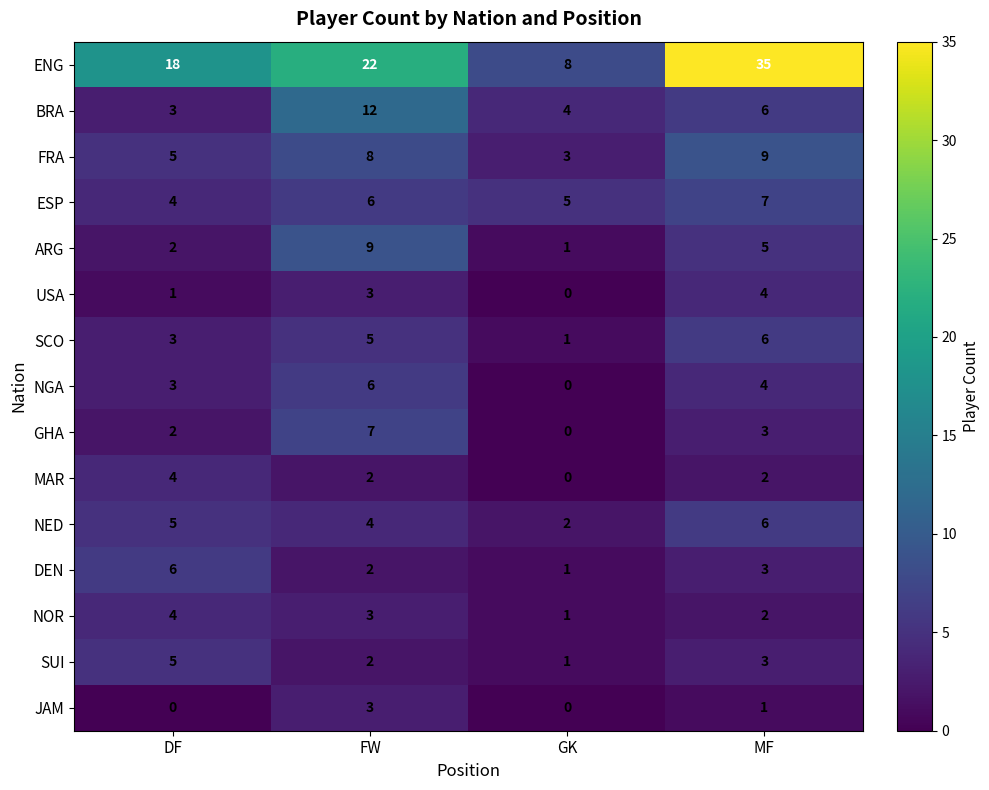

Where does the BRA series first go above 6?

FW